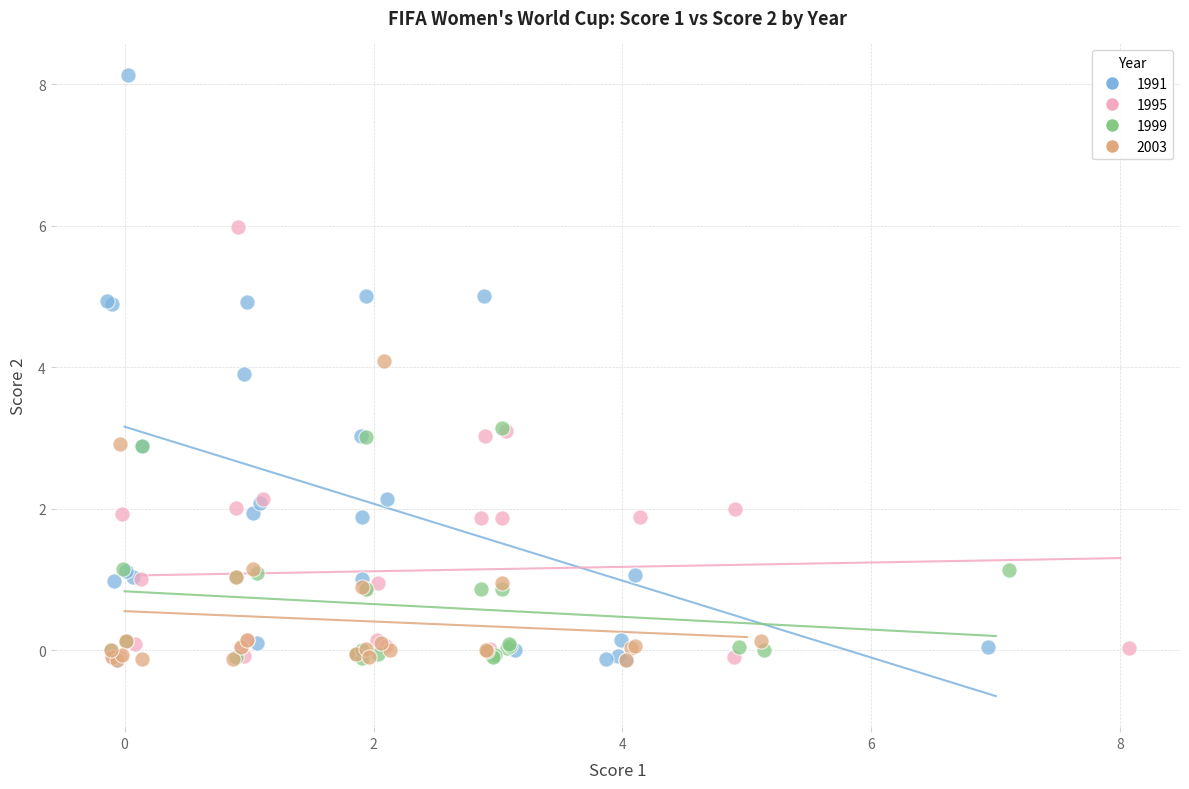

Which series has the widest spread of Y values?

1991